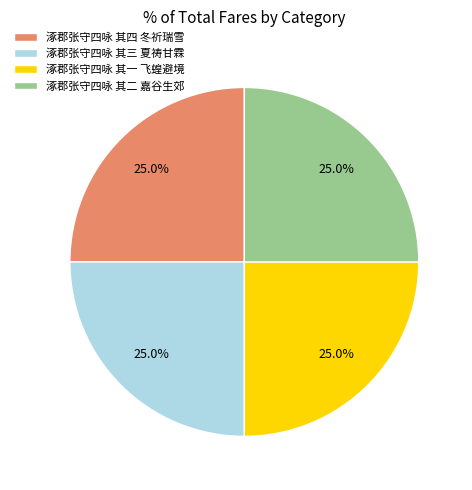

Does 涿郡张守四咏 其二 嘉谷生郊 account for over 50% of the chart?

No